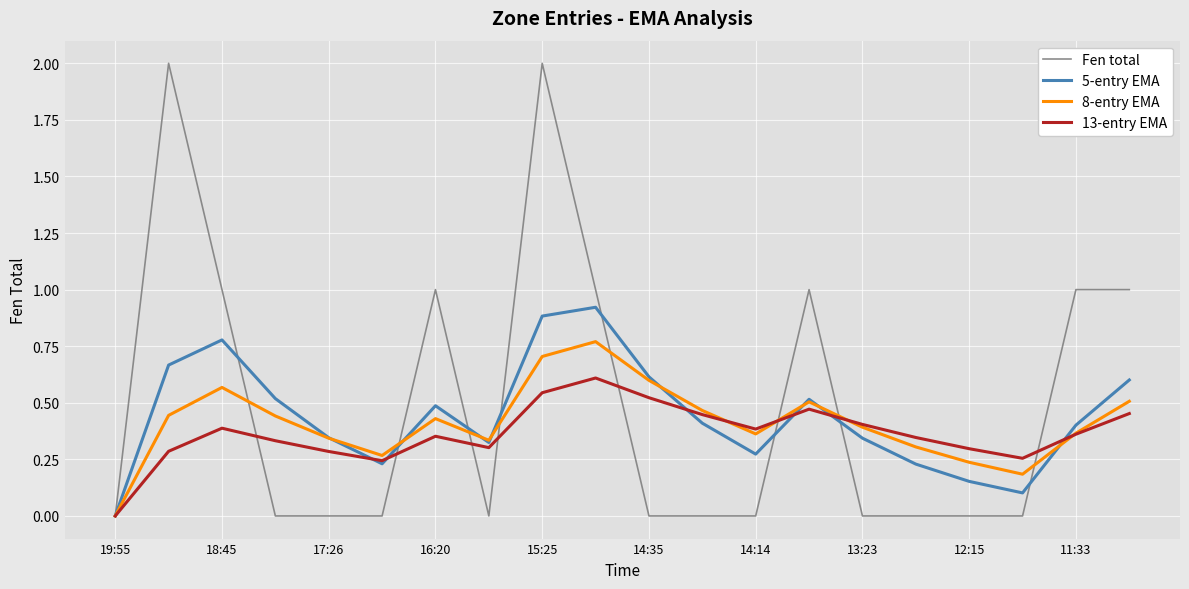

Which series has the widest spread of values?

Fen total